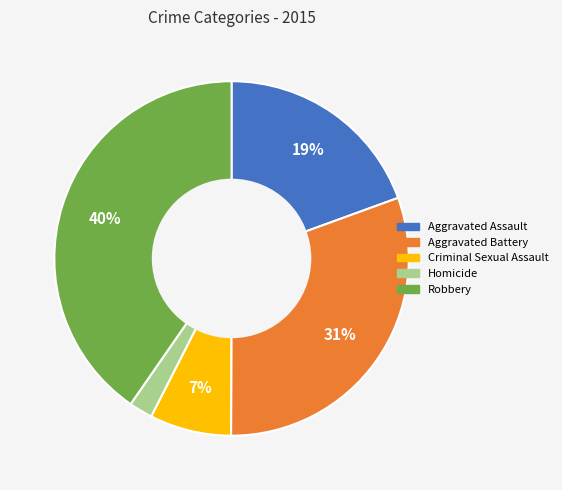

Rank the categories by value from lowest to highest.

Homicide, Criminal Sexual Assault, Aggravated Assault, Aggravated Battery, Robbery